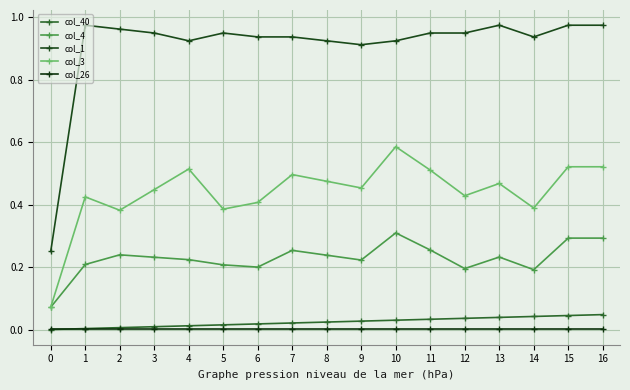

Read the col_1 value at 12.

1.0